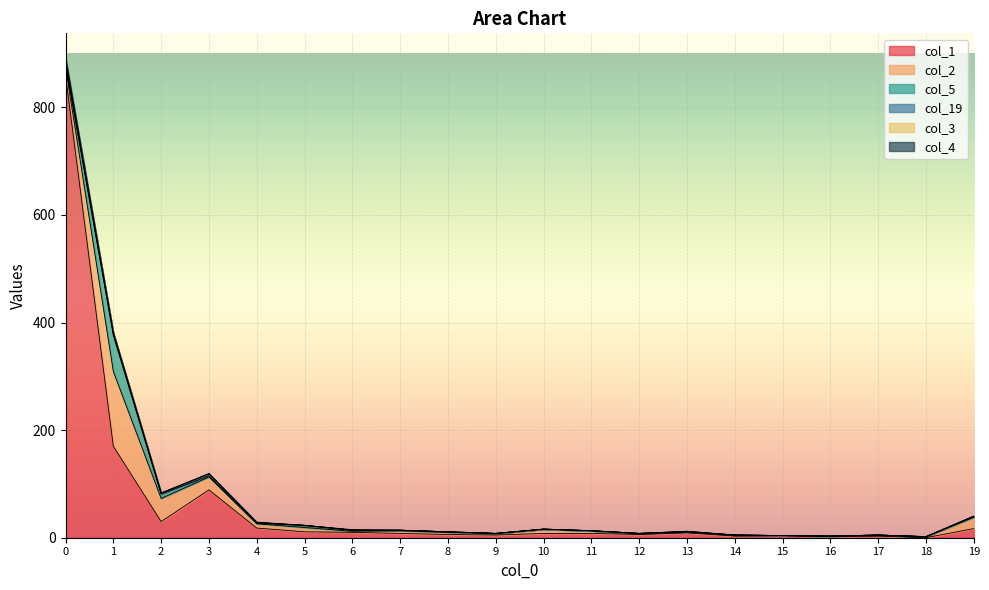

How many positive values does the col_4 series have?

4